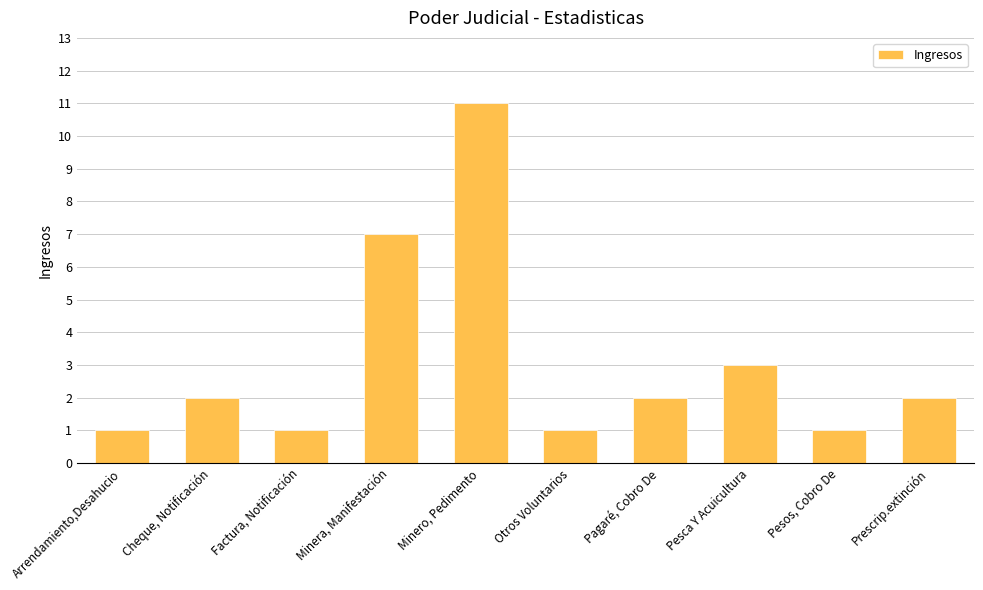

What is the sum of all values?

31